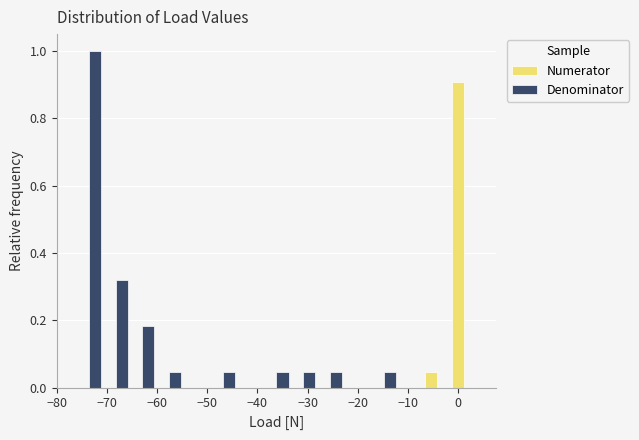

In the Numerator series, which range on the x-axis has the tallest bar?

-1 to 4